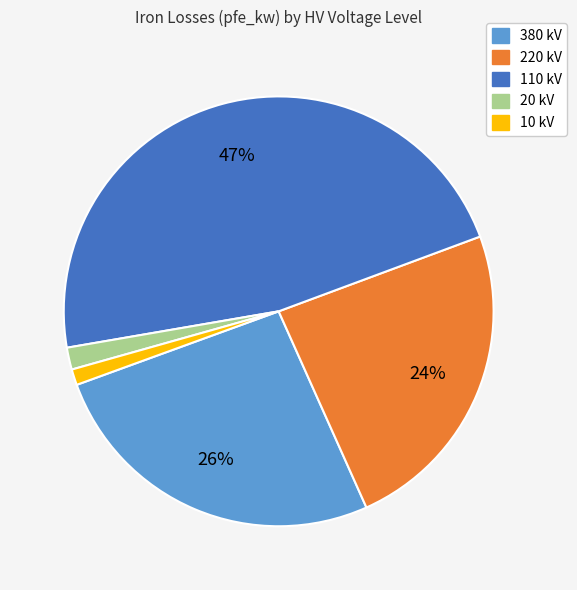

Is there any slice that represents more than half of the pie?

No